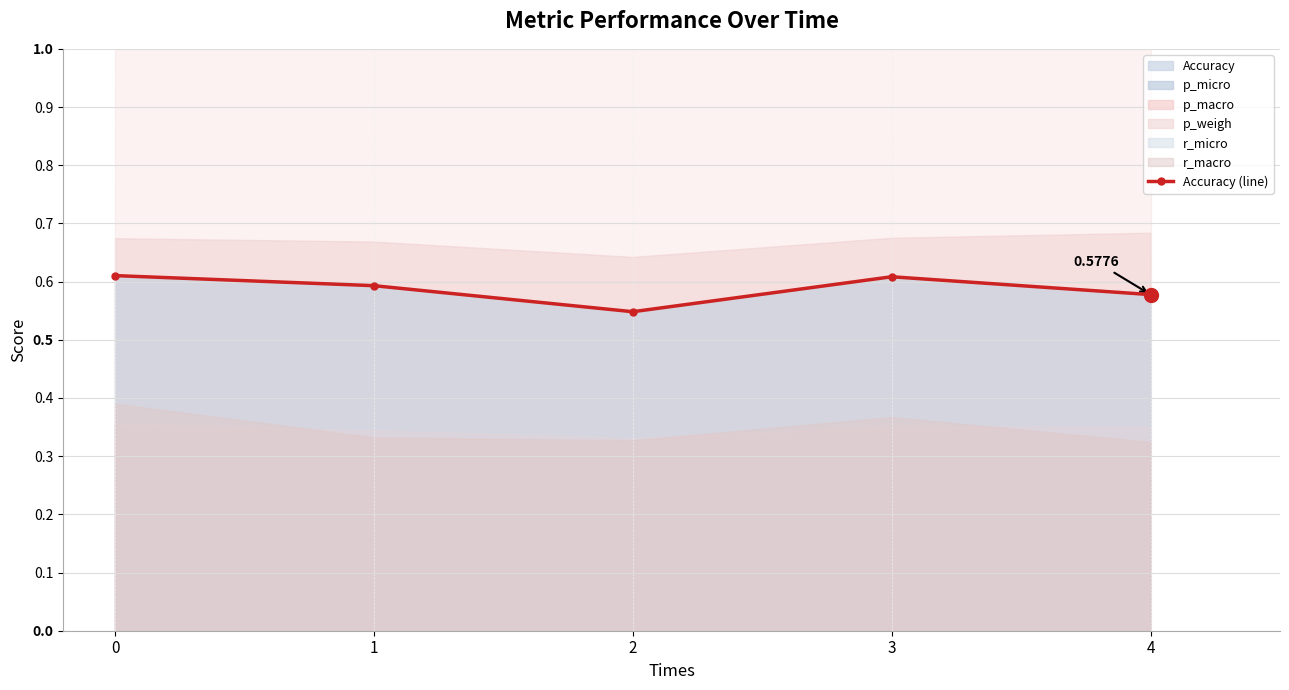

Reading right to left, list all the values displayed in this chart.

0.6	0.6	0.5	0.6	0.6